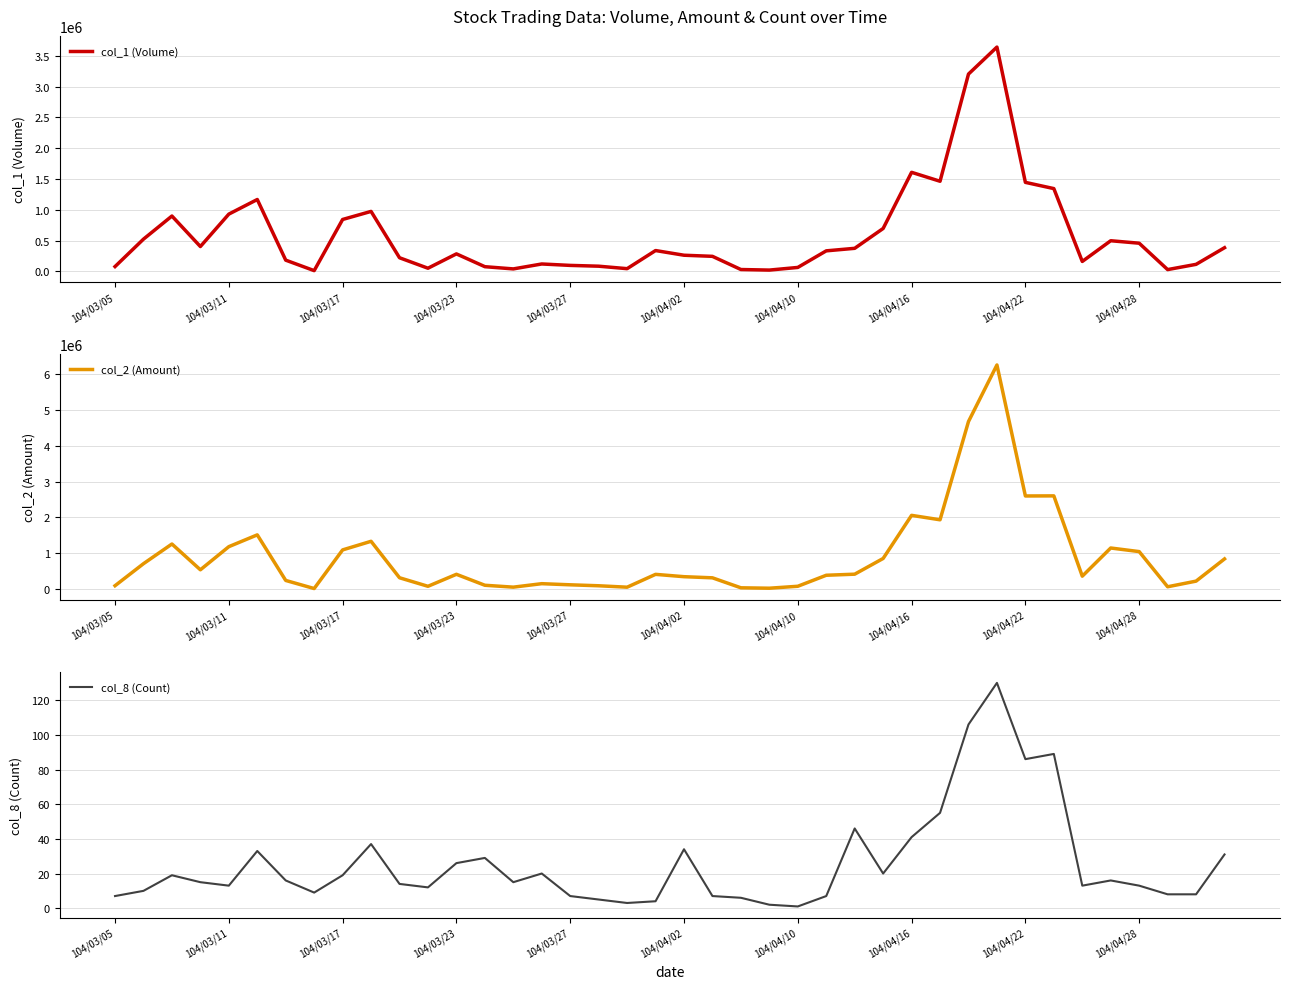

The col_2 (Amount) series shows 472741 at 35. True or false?

False